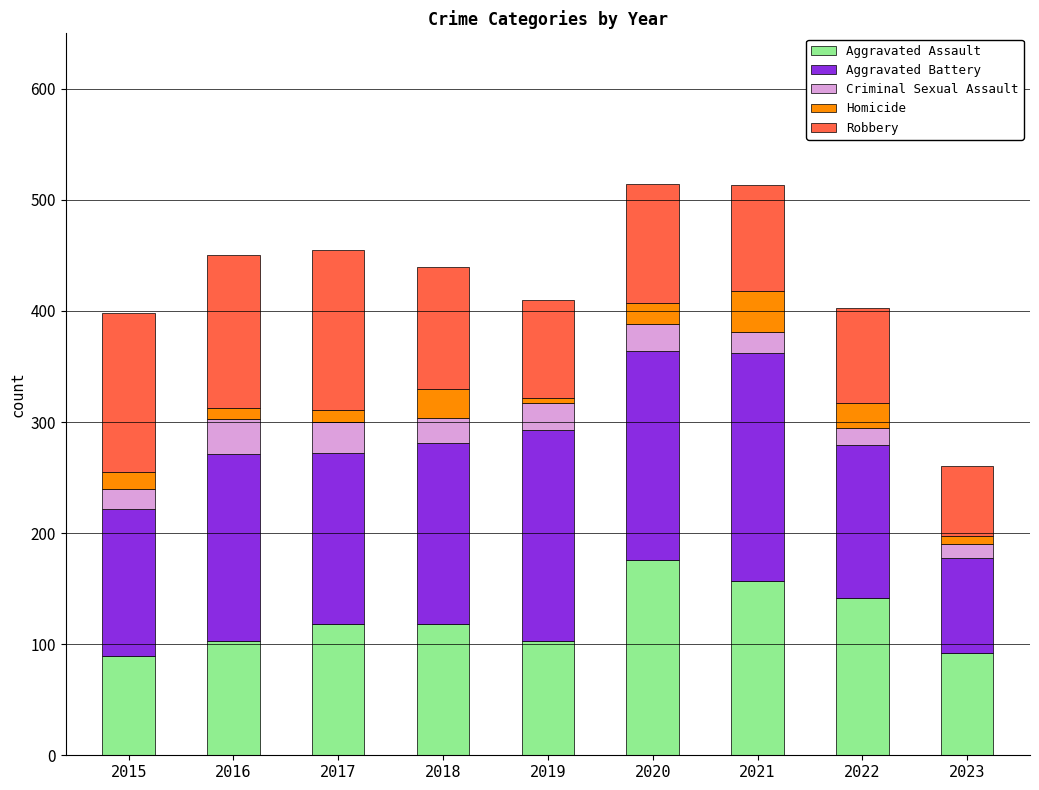

At which label does Aggravated Assault reach its peak?

2020